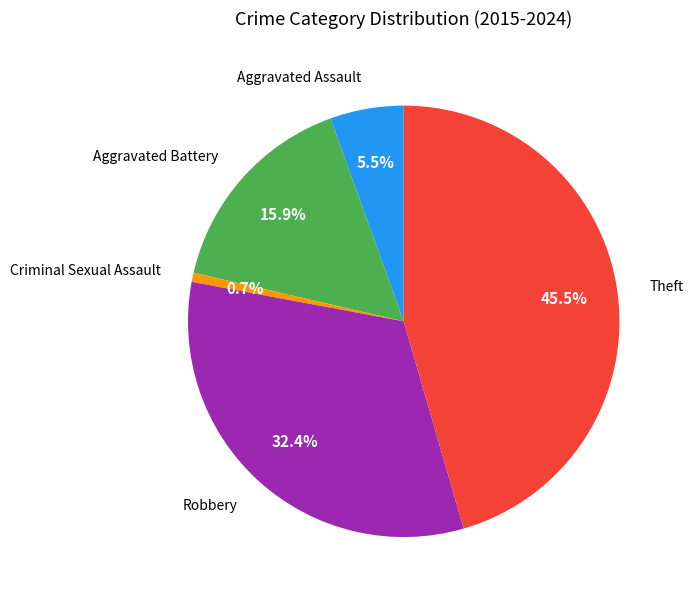

Is there a majority slice in this chart?

No